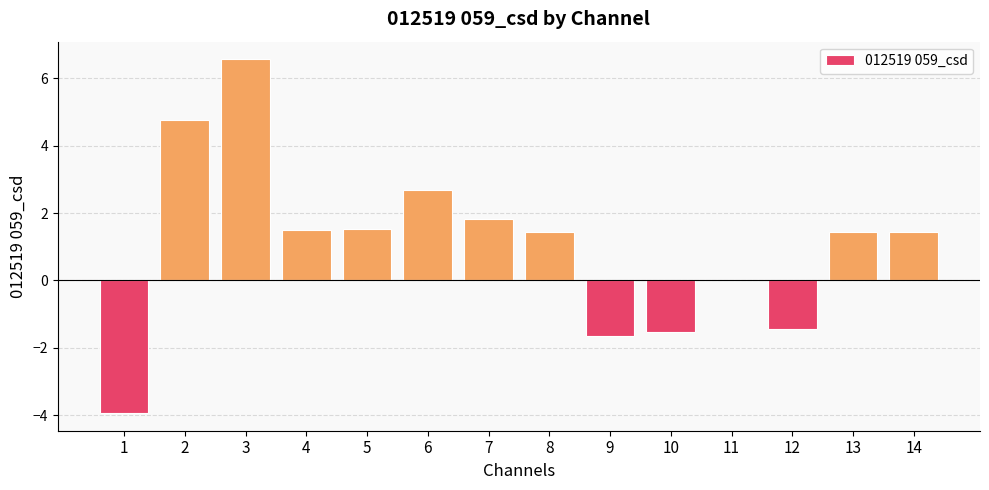

What is the change in value from 1 to 2?

+8.7